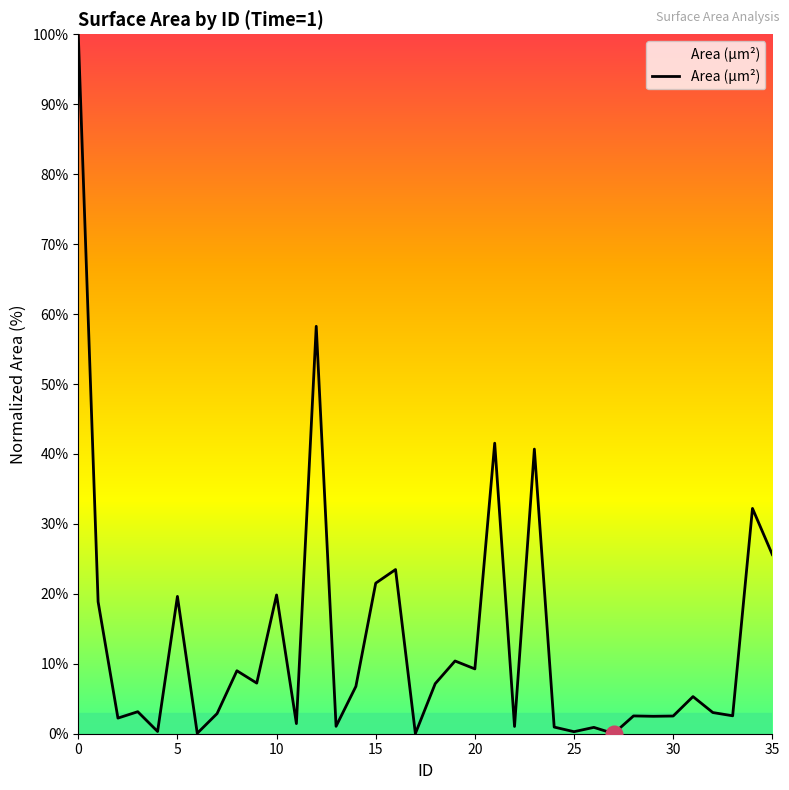

What is the sum of all values?

484.3